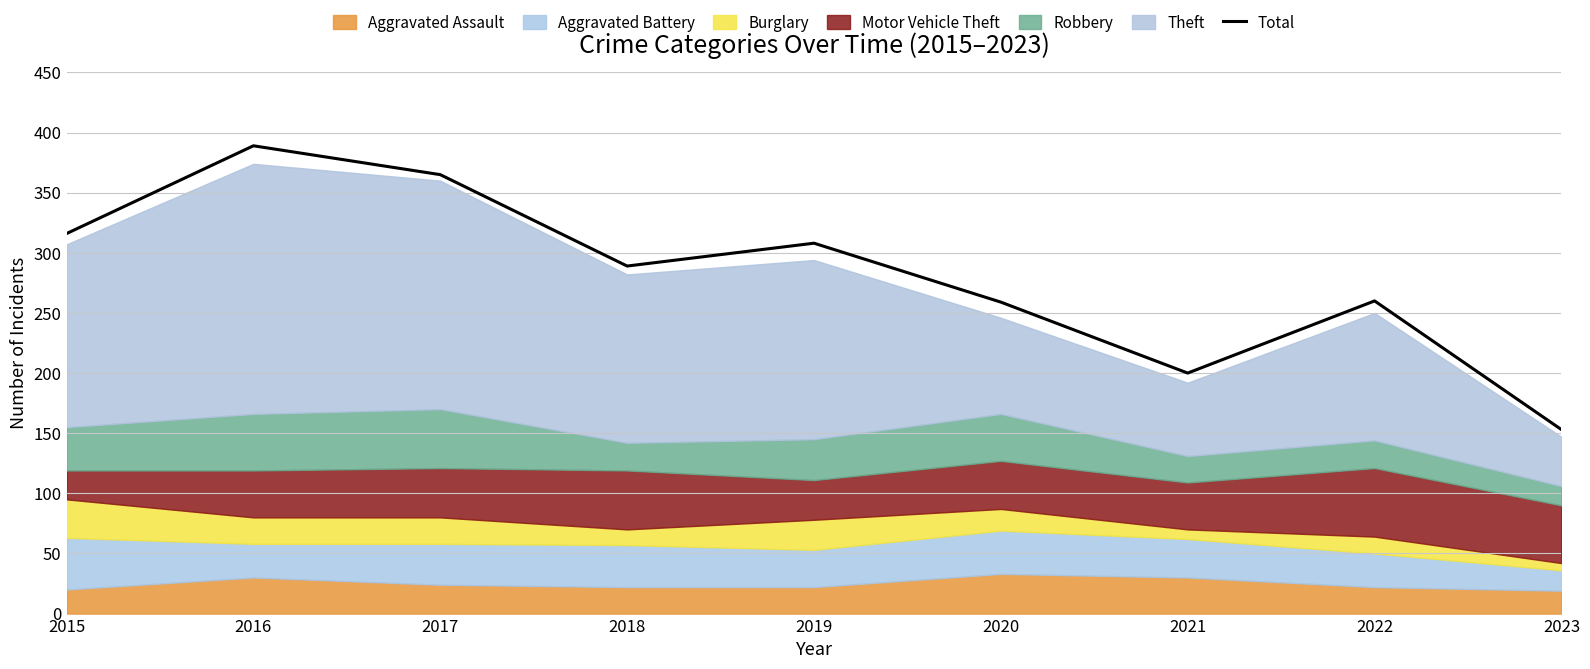

List the labels in order of value, smallest first.

2023, 2021, 2020, 2022, 2018, 2019, 2015, 2017, 2016